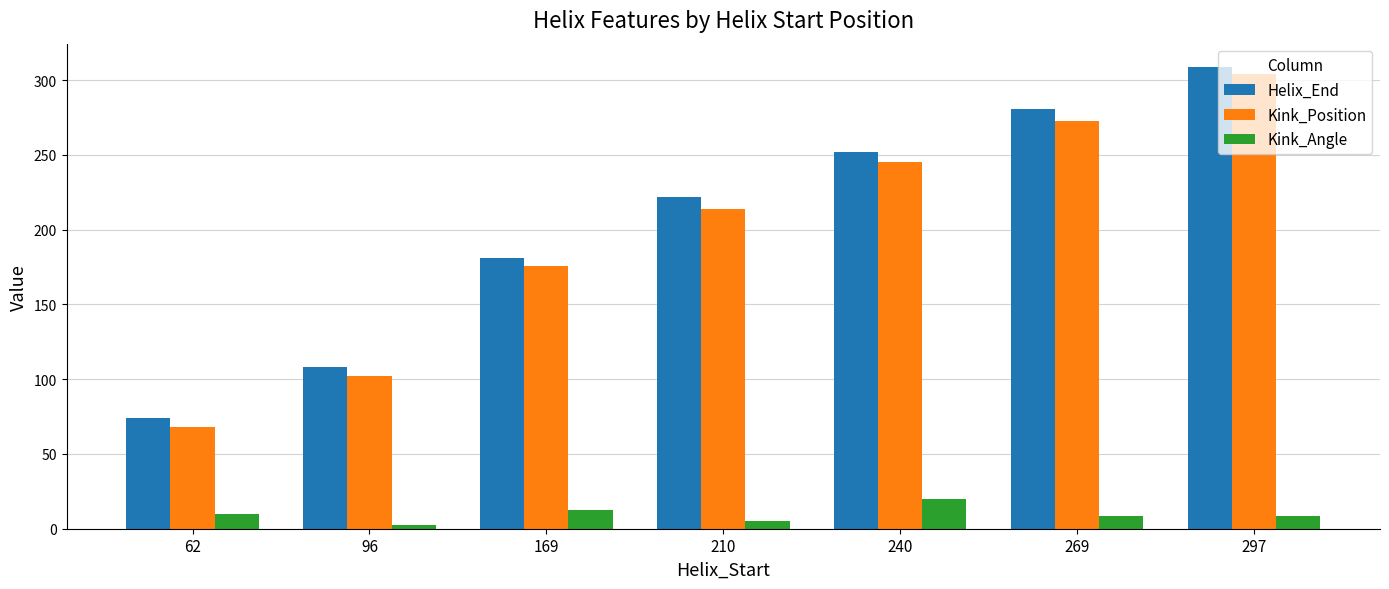

What is the maximum value for Helix_End?

309.0